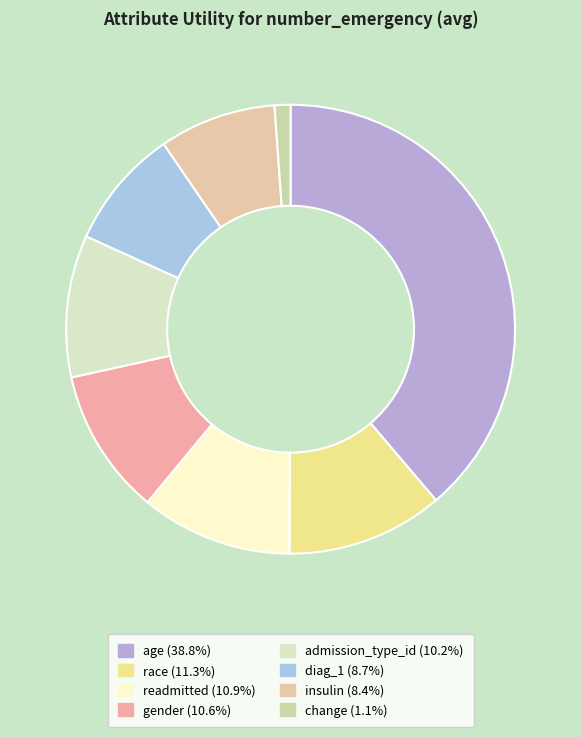

Is there a majority slice in this chart?

No